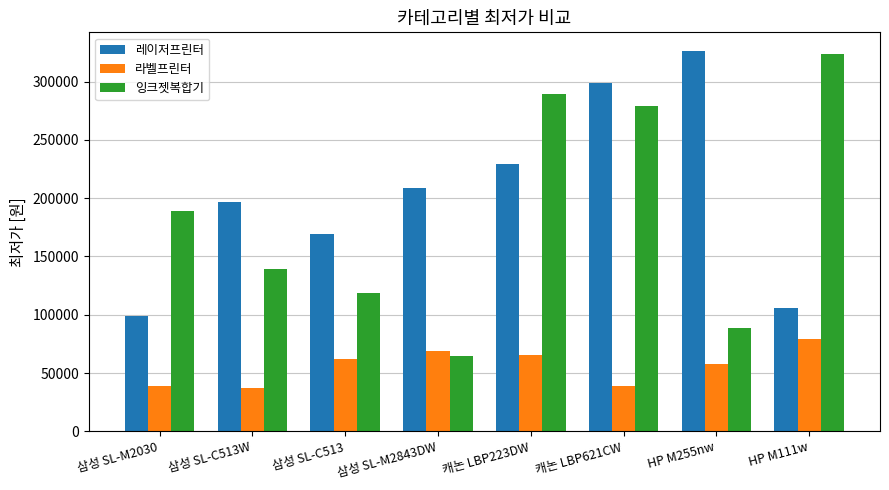

The value of 레이저프린터 at 삼성 SL-M2843DW is 110361. True or false?

False